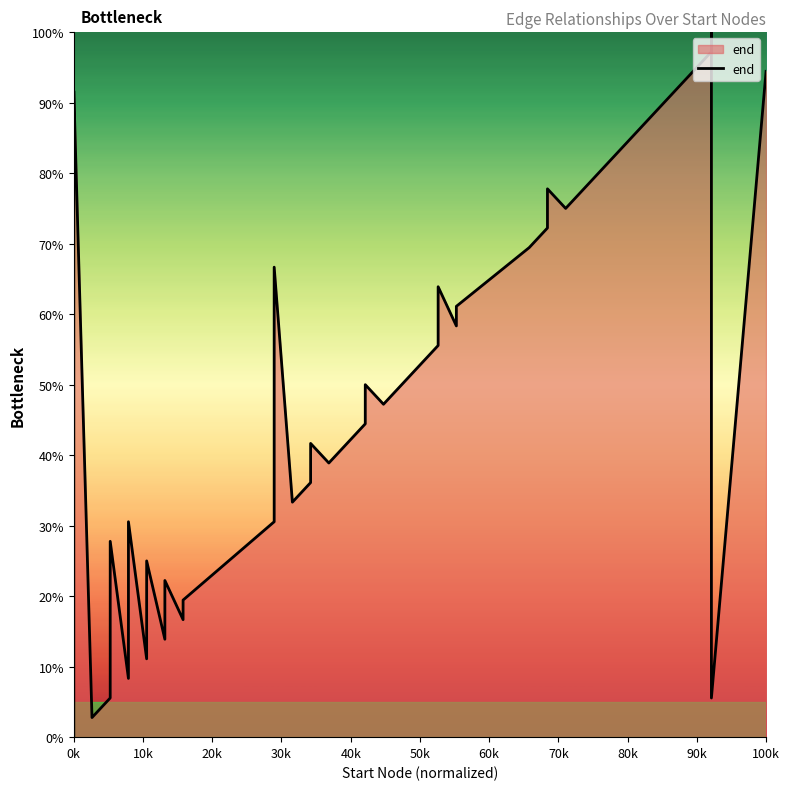

What is the value of the 40th point from the left?

94.4